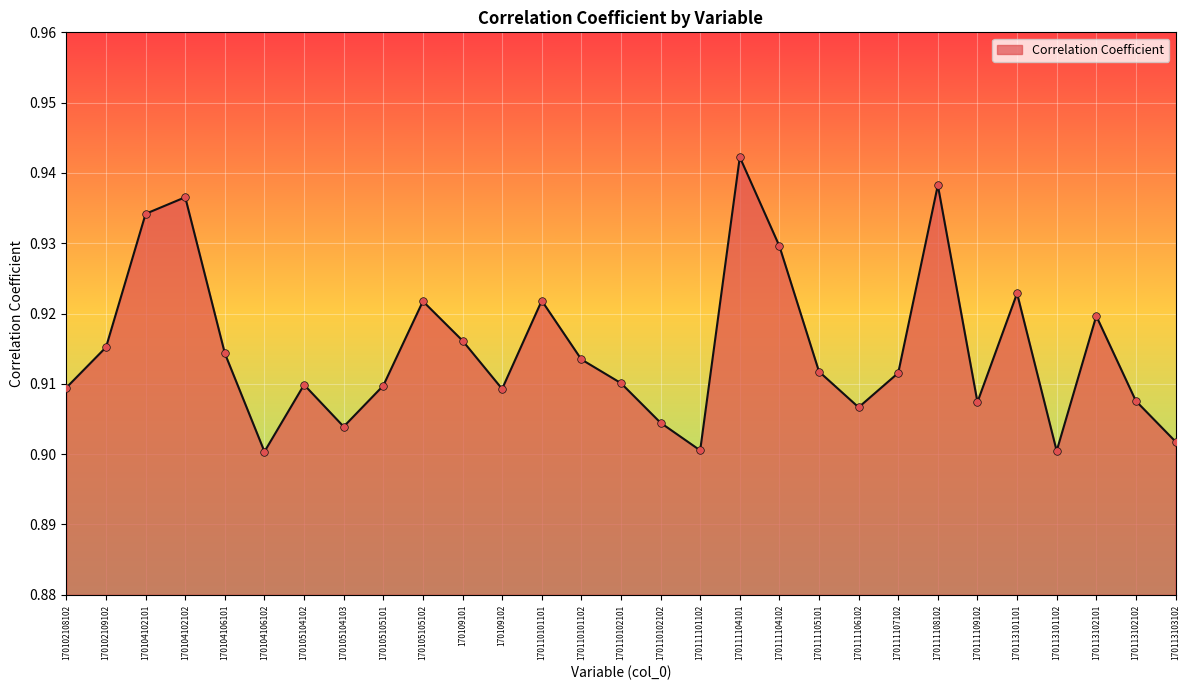

Between 170105105102 and 170109102, which is larger?

170105105102